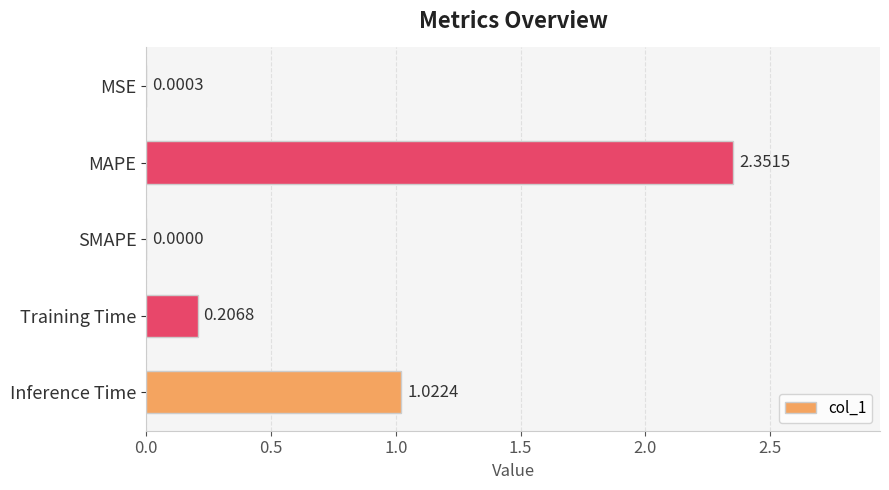

Which label corresponds to the largest value in the chart?

MAPE